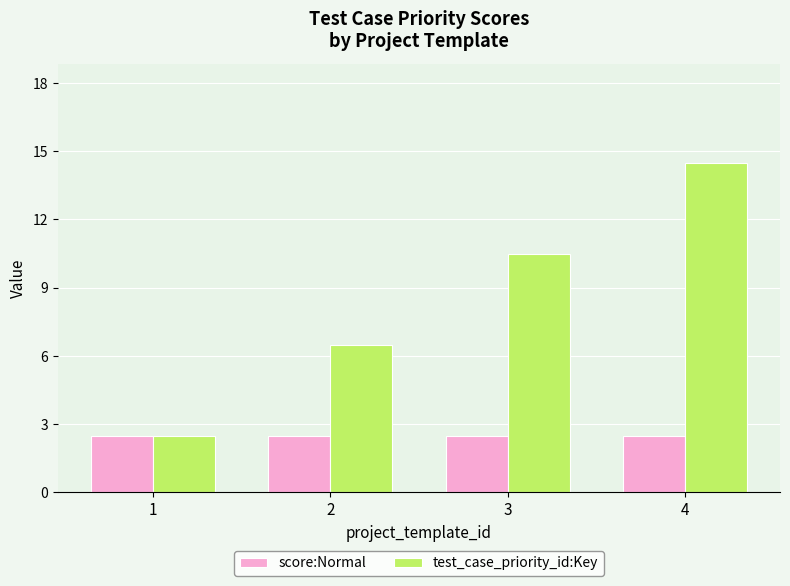

Where is test_case_priority_id:Key nearest to the value 8?

2